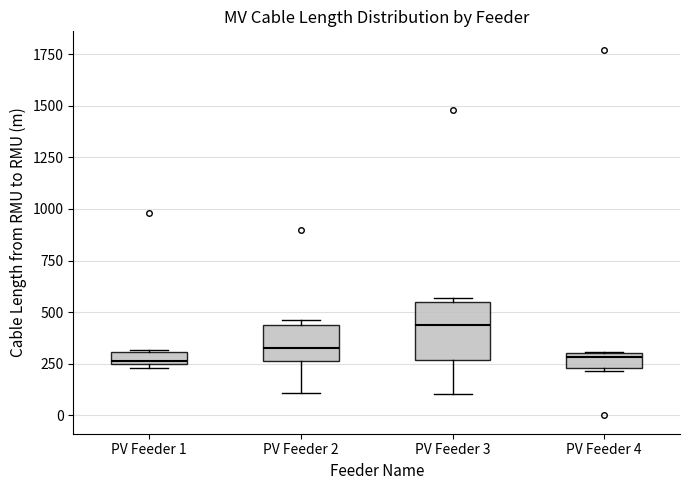

Where does the median line of the box for PV Feeder 3 sit on the y-axis? The values are not printed on the chart, so give them approximately, as read against the axis.

450